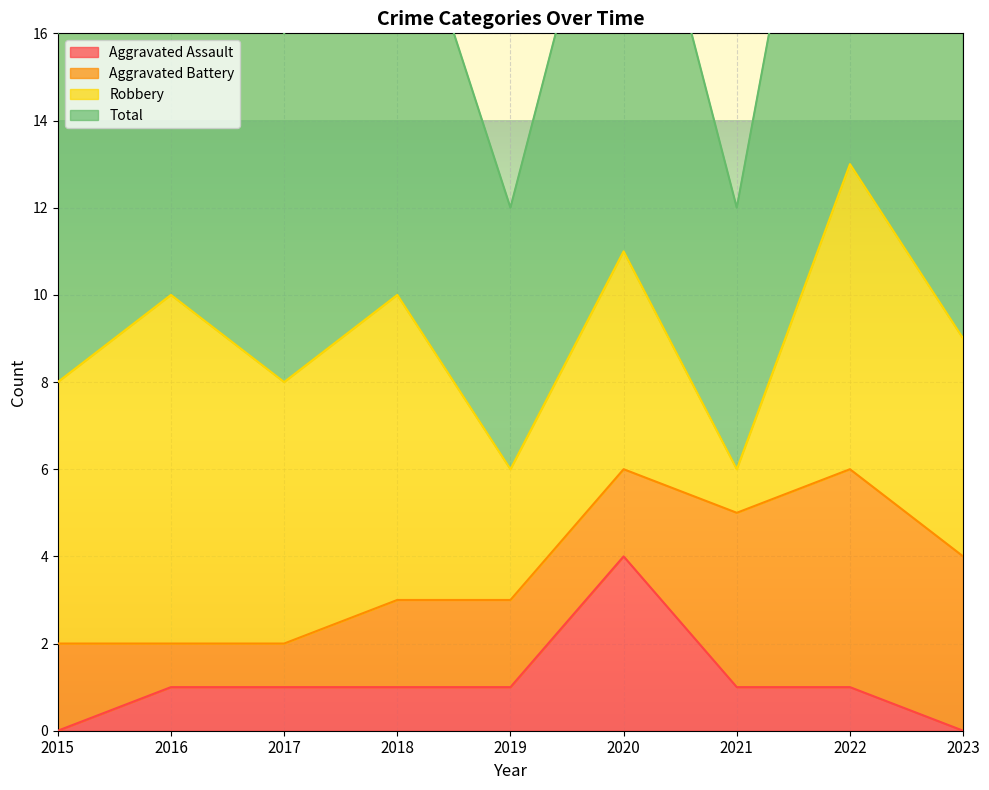

Which label corresponds to the smallest value in the chart?

2015